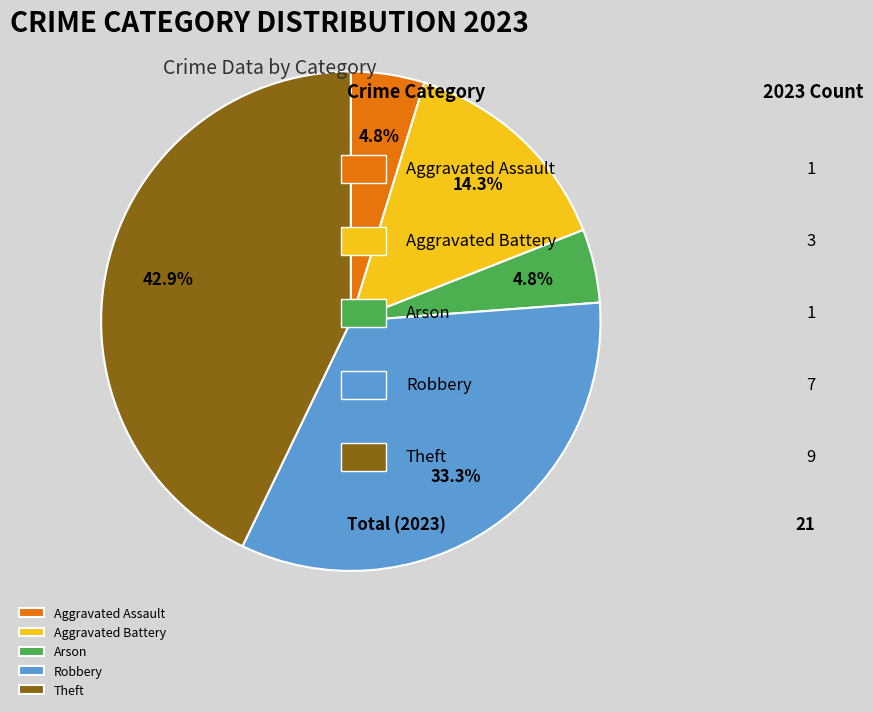

To the nearest percent, what is the difference between the Theft and Robbery slice percentages?

10%